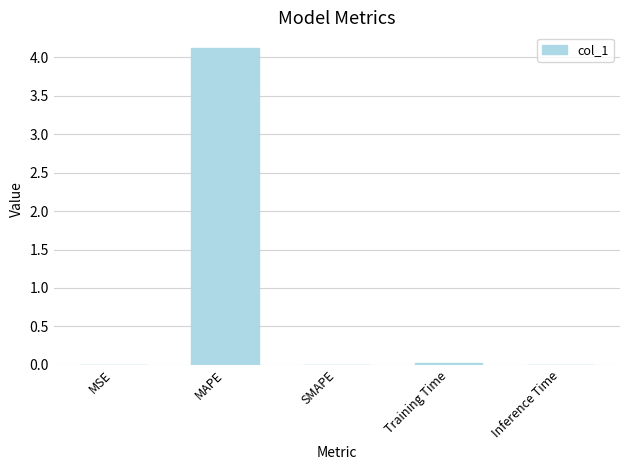

What is the sum of all values?

4.1